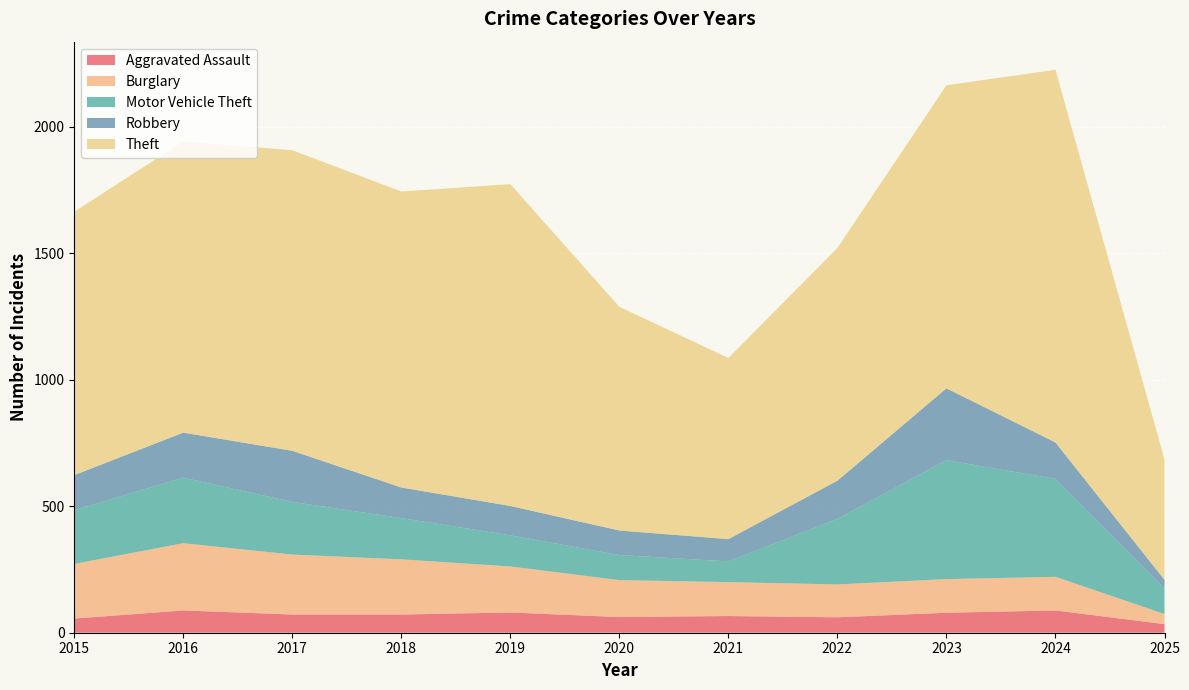

Reading right to left, what are all the values shown in this chart?

Aggravated Assault: 2025=34	2024=88	2023=79	2022=61	2021=66	2020=62	2019=80	2018=72	2017=72	2016=88	2015=56
Burglary: 2025=40	2024=133	2023=133	2022=130	2021=134	2020=146	2019=182	2018=218	2017=237	2016=266	2015=216
Motor Vehicle Theft: 2025=100	2024=387	2023=470	2022=259	2021=82	2020=99	2019=123	2018=163	2017=208	2016=259	2015=212
Robbery: 2025=35	2024=144	2023=284	2022=151	2021=88	2020=97	2019=116	2018=121	2017=202	2016=178	2015=139
Theft: 2025=476	2024=1473	2023=1198	2022=920	2021=716	2020=884	2019=1272	2018=1170	2017=1188	2016=1151	2015=1041